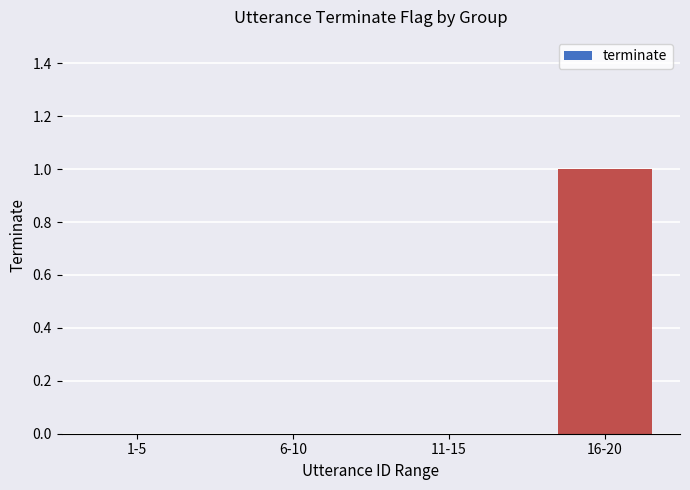

What is the change in value from 11-15 to 16-20?

+1